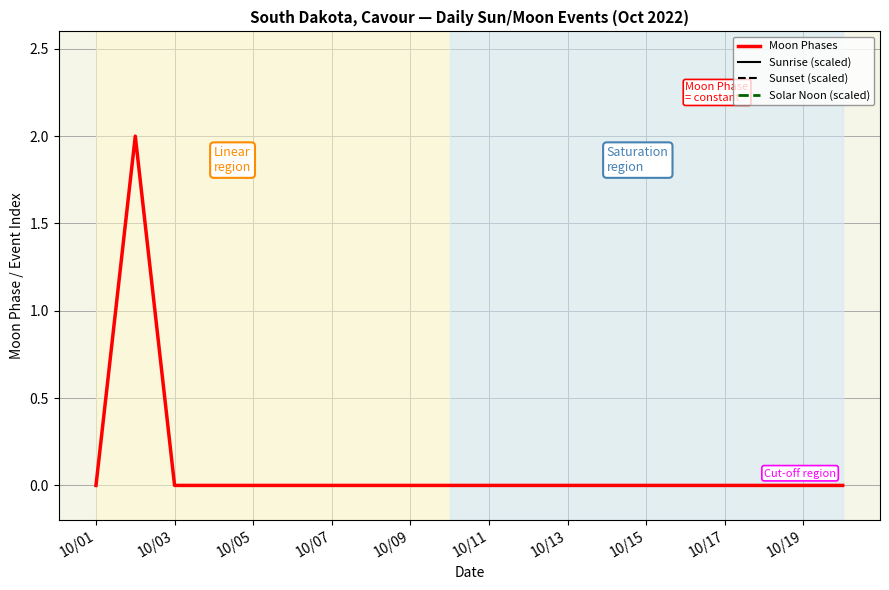

True or false: Moon Phases has a value of 1 at 10/07.

False